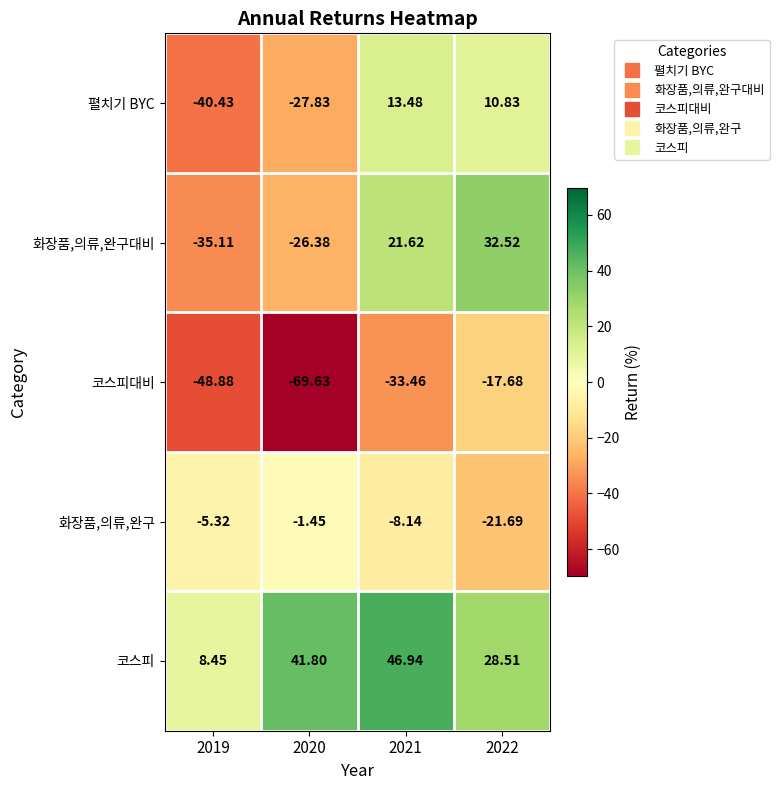

Which series changed the most between 2020 and 2021?

화장품,의류,완구대비